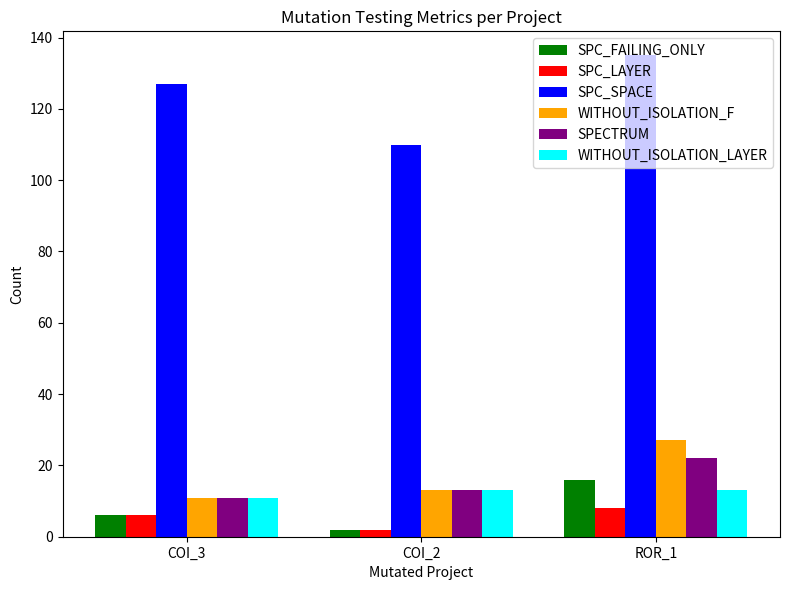

What is the sum of all SPC_LAYER values?

16